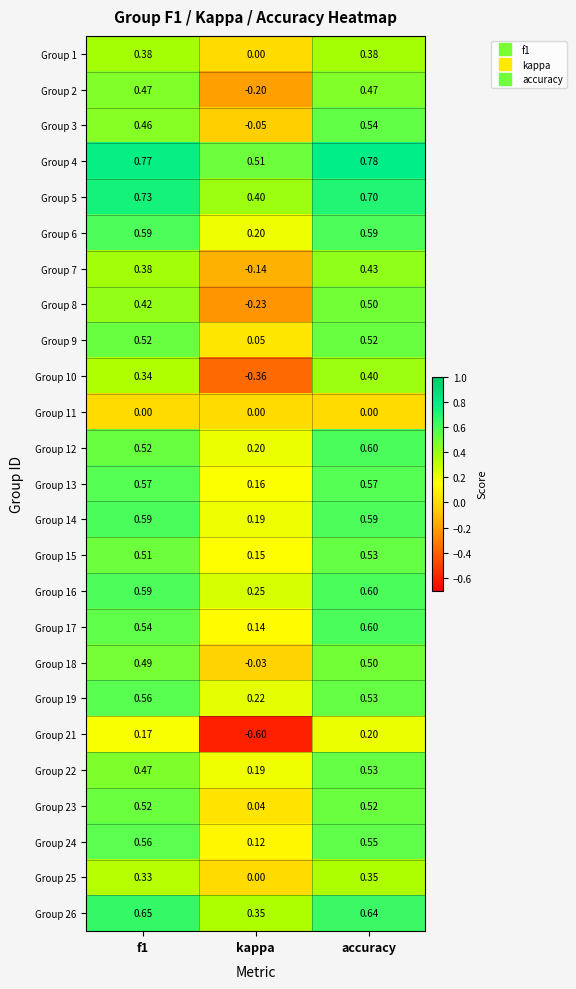

Is the value of Group 24 at f1 greater than the value of Group 7 at kappa?

Yes